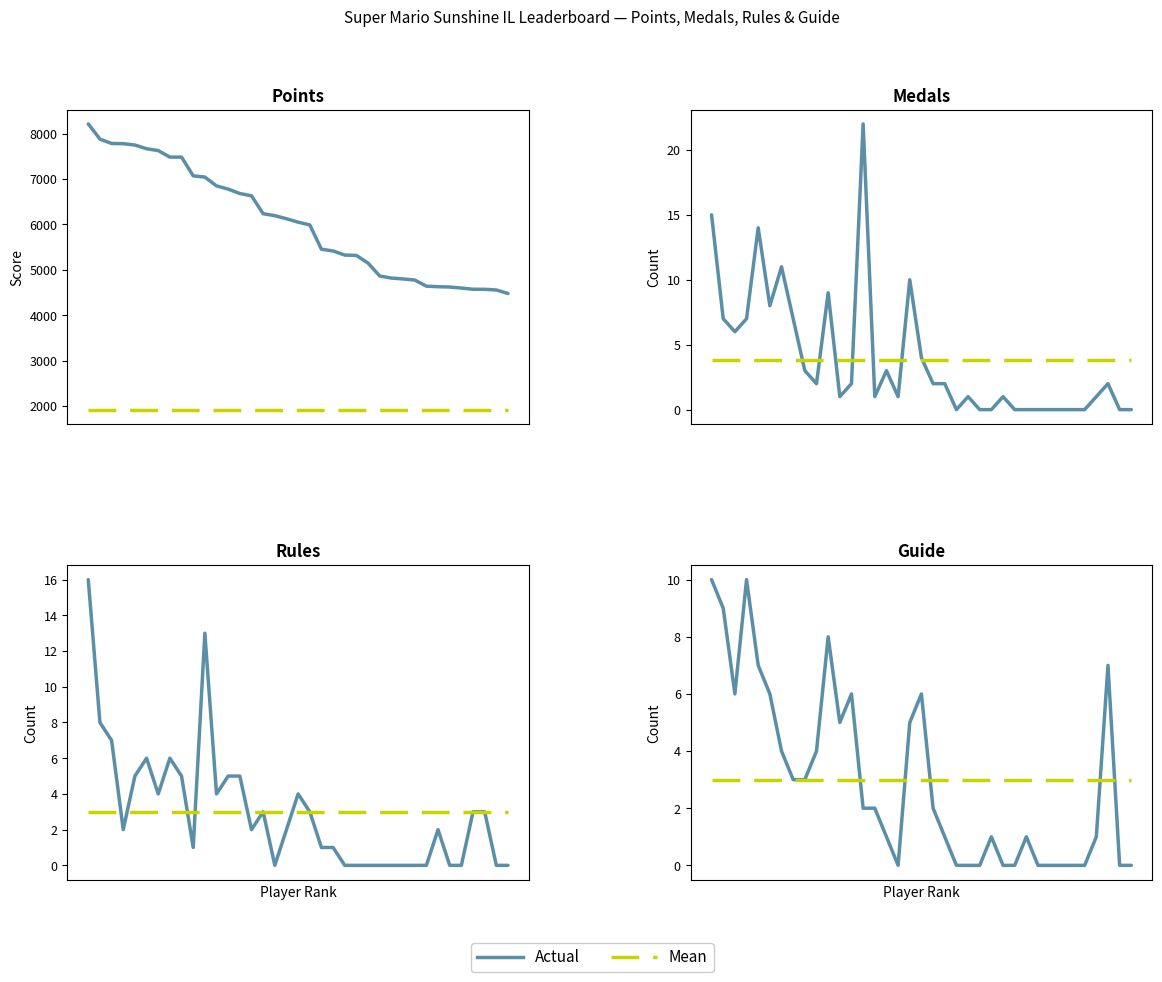

Reading right to left, what are all the values shown in this chart?

Points: peaches=4477	Reed=4555	SidedWilliams=4570	Noki Doki=4571	Torcnein=4597	Danieru=4620	Anonymous 10=4627	PumpMan=4639	Jcool114=4774	essbee=4798	RSW=4817	Jesteq=4863	Pogonateur=5146	Skitch=5316	Pancakez=5324	JJsrl=5414	Ipsen.k=5453	Anonymous 11=5988	Weegee=6049	Inkstar=6124	Switchmaster64=6192	BlazeRol=6235	shoutplenty=6630	Jer=6680	nindiddeh=6777	Anonymous 6=6848	frededish=7042	AverageTrey=7069	Jpep=7482	Anonymous 5=7482	FoundYourGun=7626	lumardy=7666	Fech=7748	Rimato13=7778	Despin=7782	Anonymous 4=7879	Anonymous 3=8213
Medals: peaches=0	Reed=0	SidedWilliams=2	Noki Doki=1	Torcnein=0	Danieru=0	Anonymous 10=0	PumpMan=0	Jcool114=0	essbee=0	RSW=0	Jesteq=1	Pogonateur=0	Skitch=0	Pancakez=1	JJsrl=0	Ipsen.k=2	Anonymous 11=2	Weegee=4	Inkstar=10	Switchmaster64=1	BlazeRol=3	shoutplenty=1	Jer=22	nindiddeh=2	Anonymous 6=1	frededish=9	AverageTrey=2	Jpep=3	Anonymous 5=7	FoundYourGun=11	lumardy=8	Fech=14	Rimato13=7	Despin=6	Anonymous 4=7	Anonymous 3=15
Rules: peaches=0	Reed=0	SidedWilliams=3	Noki Doki=3	Torcnein=0	Danieru=0	Anonymous 10=2	PumpMan=0	Jcool114=0	essbee=0	RSW=0	Jesteq=0	Pogonateur=0	Skitch=0	Pancakez=0	JJsrl=1	Ipsen.k=1	Anonymous 11=3	Weegee=4	Inkstar=2	Switchmaster64=0	BlazeRol=3	shoutplenty=2	Jer=5	nindiddeh=5	Anonymous 6=4	frededish=13	AverageTrey=1	Jpep=5	Anonymous 5=6	FoundYourGun=4	lumardy=6	Fech=5	Rimato13=2	Despin=7	Anonymous 4=8	Anonymous 3=16
Guide: peaches=0	Reed=0	SidedWilliams=7	Noki Doki=1	Torcnein=0	Danieru=0	Anonymous 10=0	PumpMan=0	Jcool114=0	essbee=1	RSW=0	Jesteq=0	Pogonateur=1	Skitch=0	Pancakez=0	JJsrl=0	Ipsen.k=1	Anonymous 11=2	Weegee=6	Inkstar=5	Switchmaster64=0	BlazeRol=1	shoutplenty=2	Jer=2	nindiddeh=6	Anonymous 6=5	frededish=8	AverageTrey=4	Jpep=3	Anonymous 5=3	FoundYourGun=4	lumardy=6	Fech=7	Rimato13=10	Despin=6	Anonymous 4=9	Anonymous 3=10